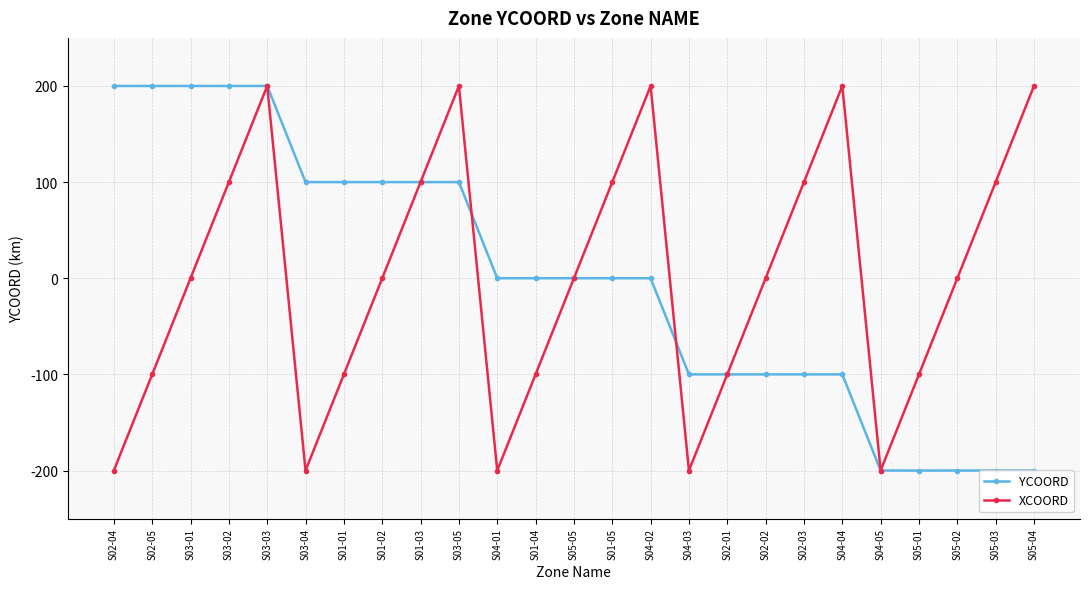

Count the number of data series in this chart.

2